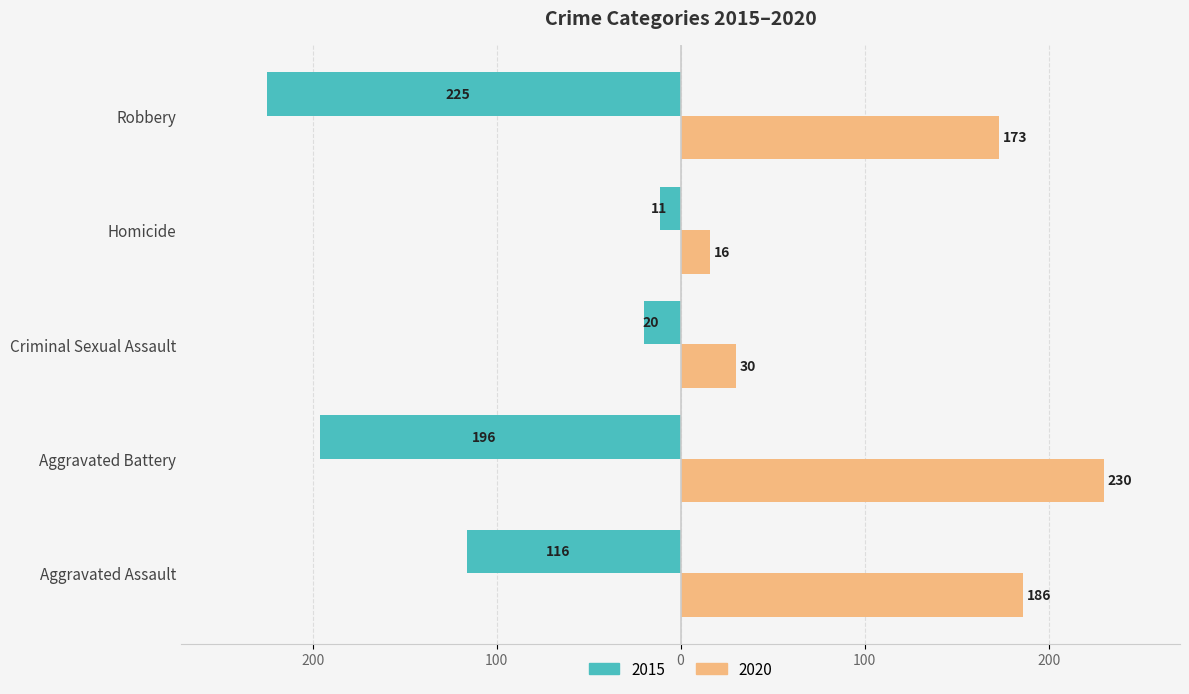

What are all the series names shown in the legend?

2015, 2020